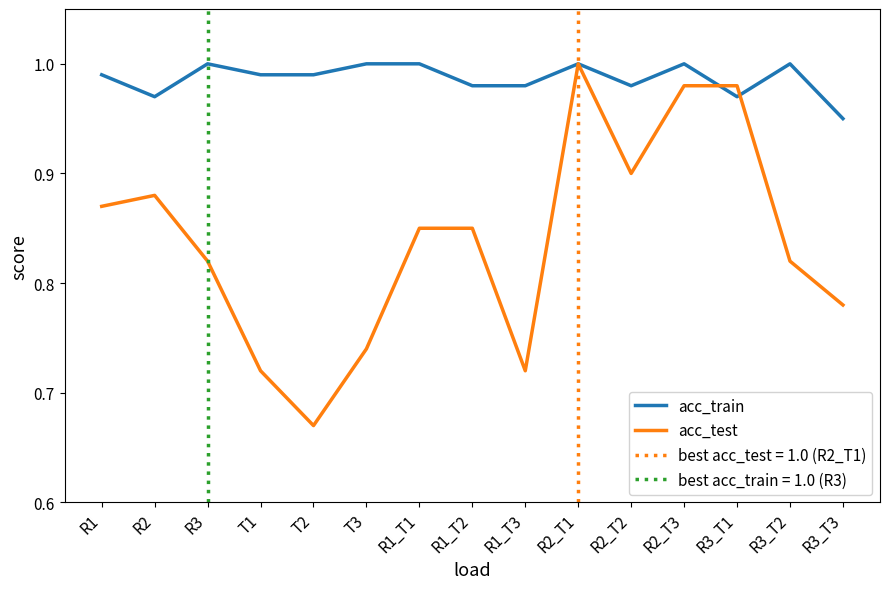

How many lines are shown in the chart?

2